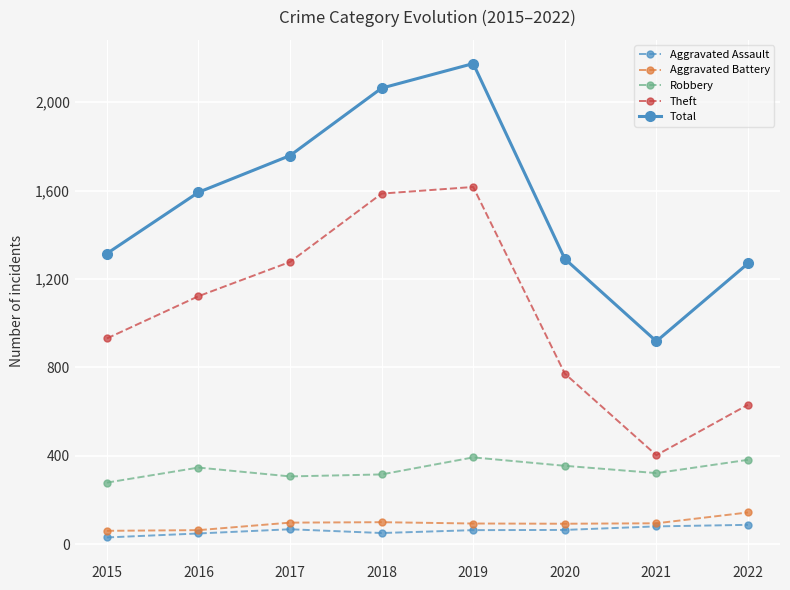

Which series has the widest spread of values?

Total